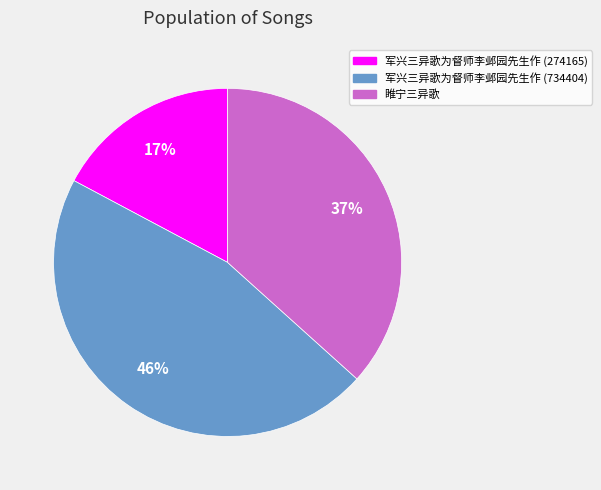

Which slice is the smallest?

军兴三异歌为督师李邺园先生作 (274165)